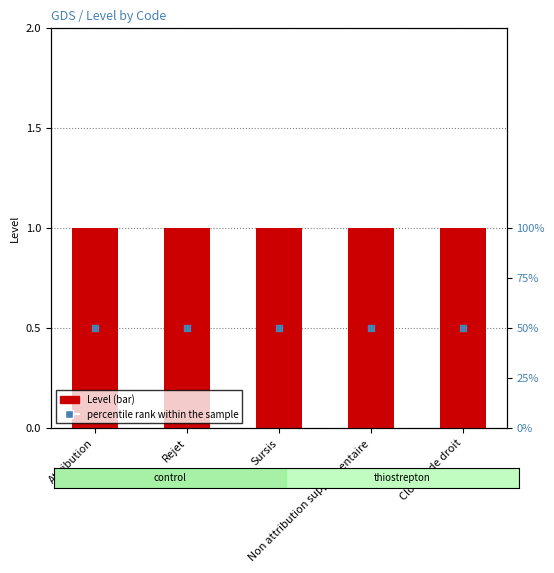

Which series reaches the minimum Y coordinate?

Level